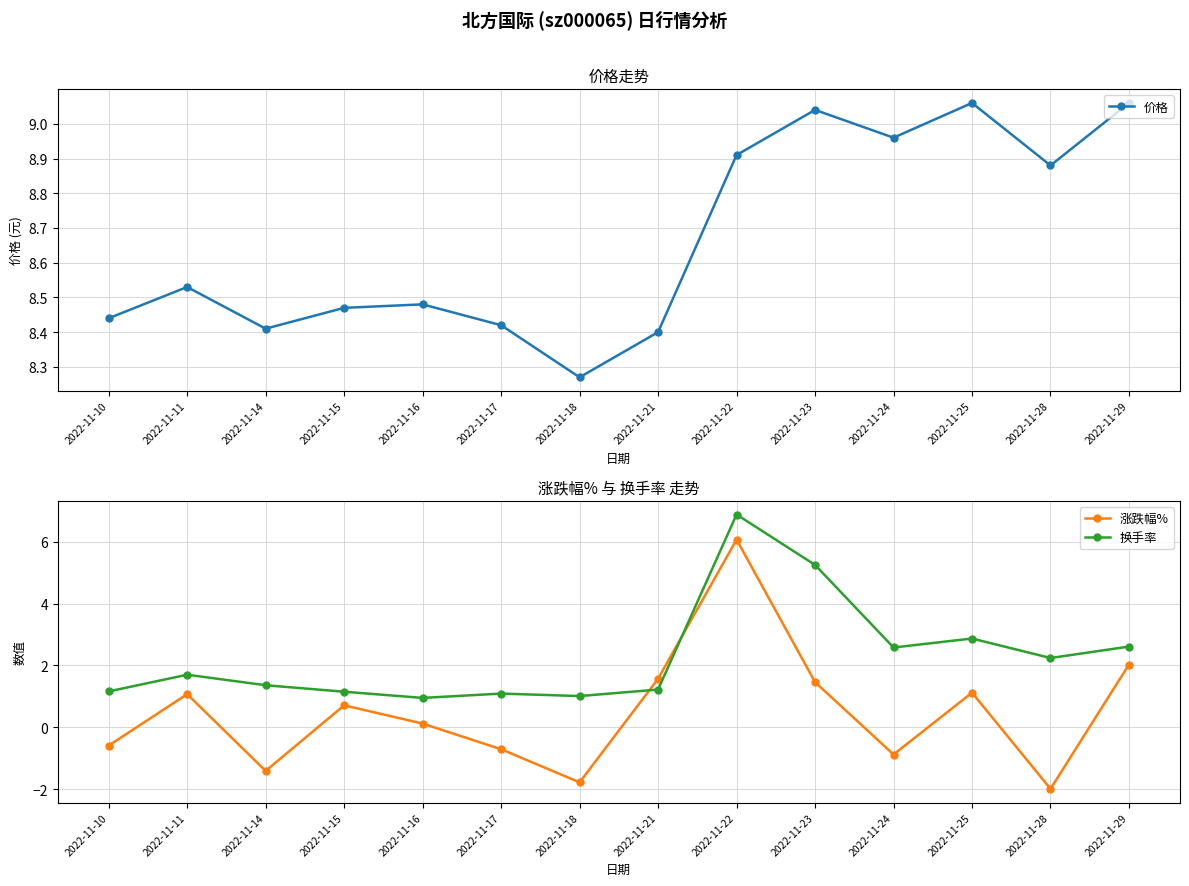

What is the maximum value for 价格?

9.1